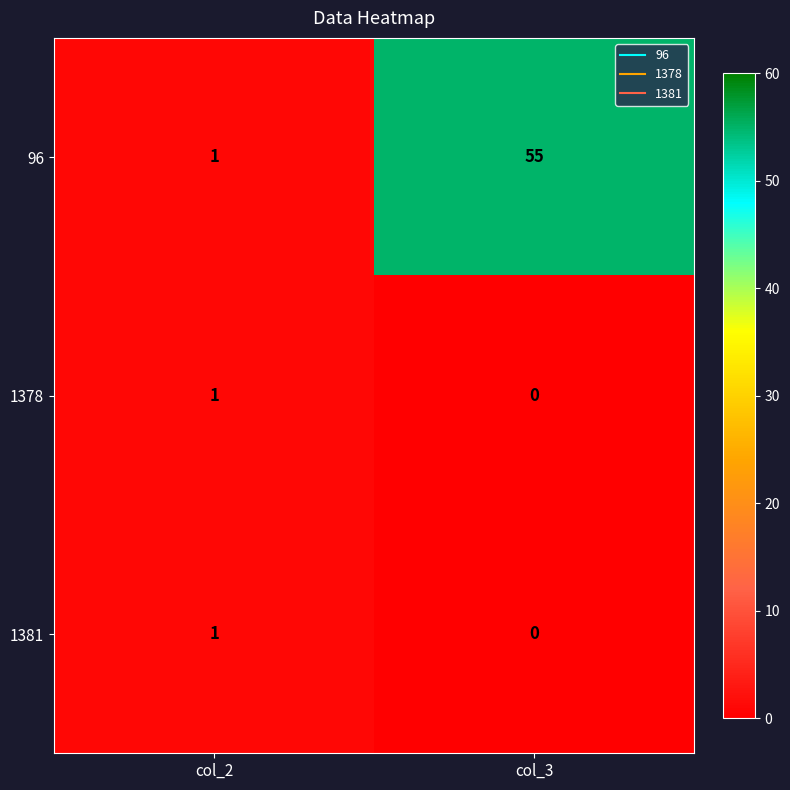

Is the value of 1381 at col_3 greater than the value of 96 at col_2?

No